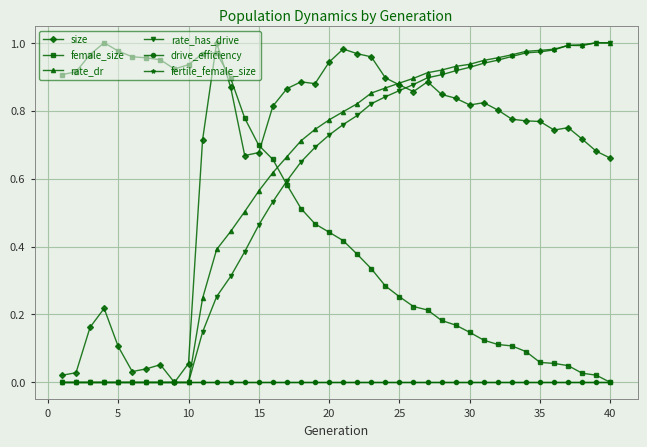

Which series has the largest total across all categories?

size